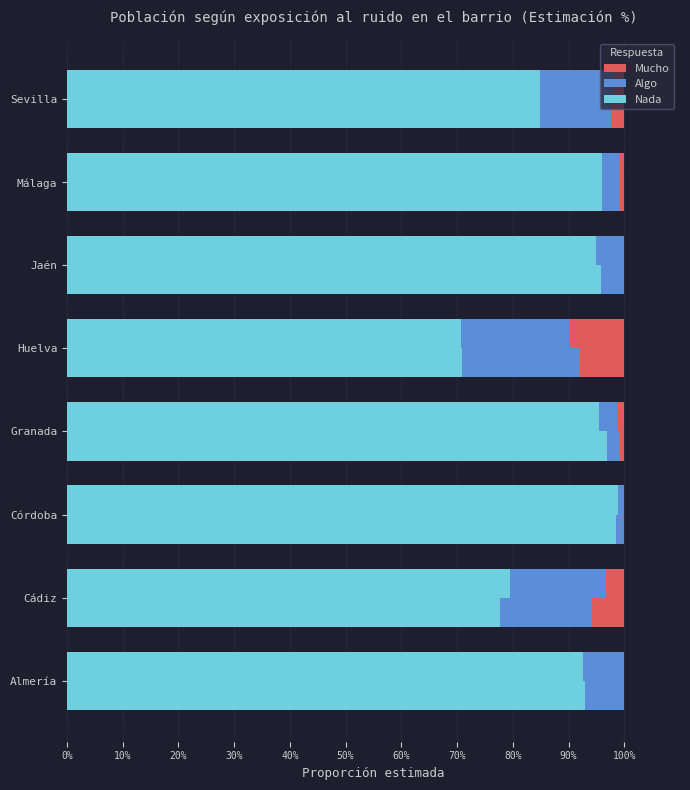

Is the value of Algo (Mujer) at Granada greater than the value of Nada (Mujer) at Málaga?

No